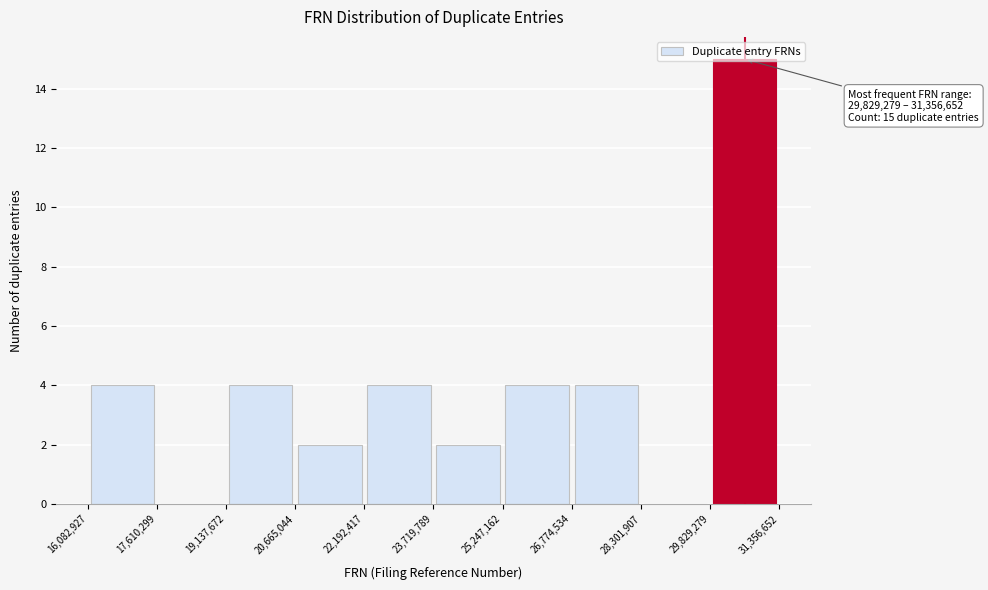

Over which range of the x-axis is the bar tallest?

29,829,279 to 31,356,652